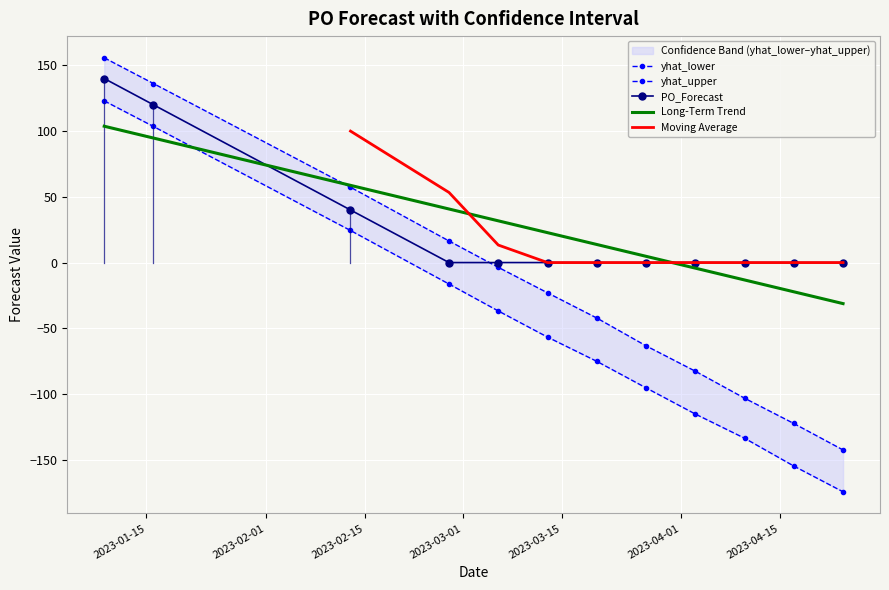

Reading left to right, what are all the values shown in this chart?

PO_Forecast: 140.0	120.0	40.0	0.0	0.0	0.0	0.0	0.0	0.0	0.0	0.0	0.0
yhat_lower: 123.0	103.5	24.4	-16.3	-36.8	-56.7	-75.1	-95.3	-115.2	-133.6	-154.8	-174.4
yhat_upper: 155.7	136.2	57.3	16.4	-3.6	-23.0	-42.2	-63.3	-82.6	-103.2	-122.4	-142.5